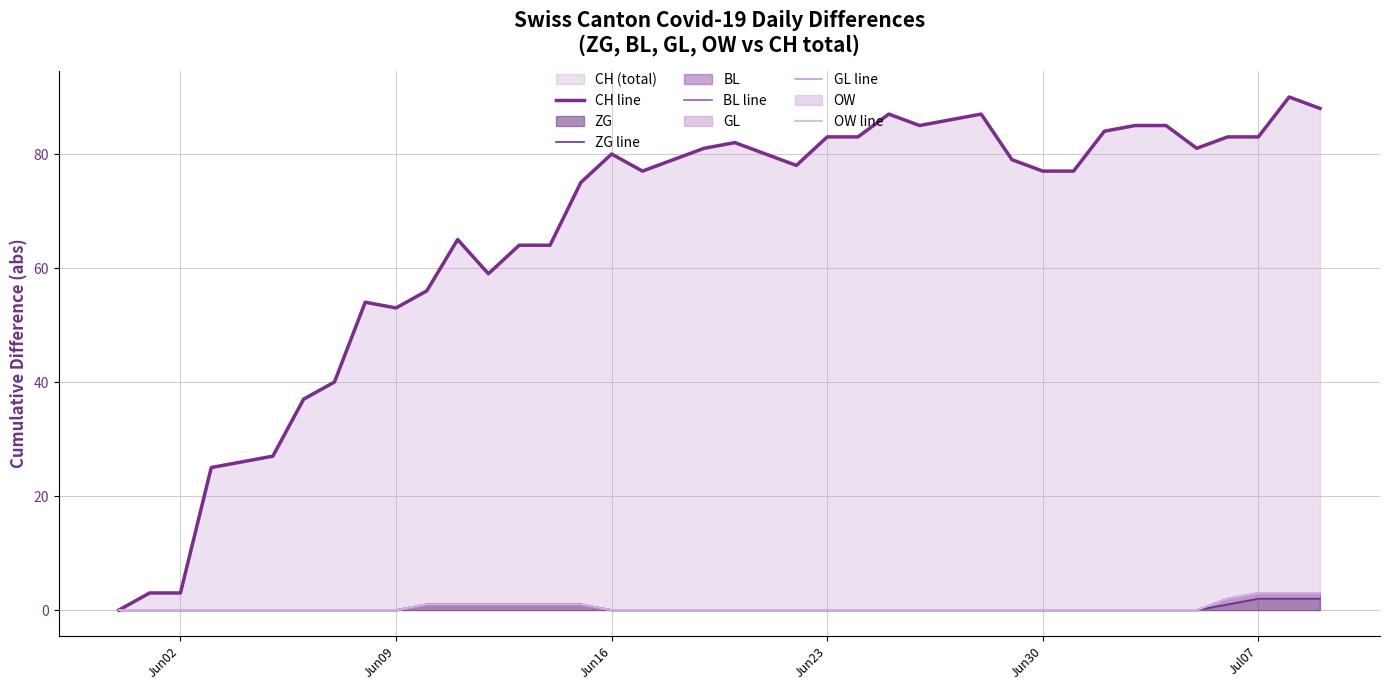

Is the value of OW line at 7 greater than the value of CH line at 28?

No